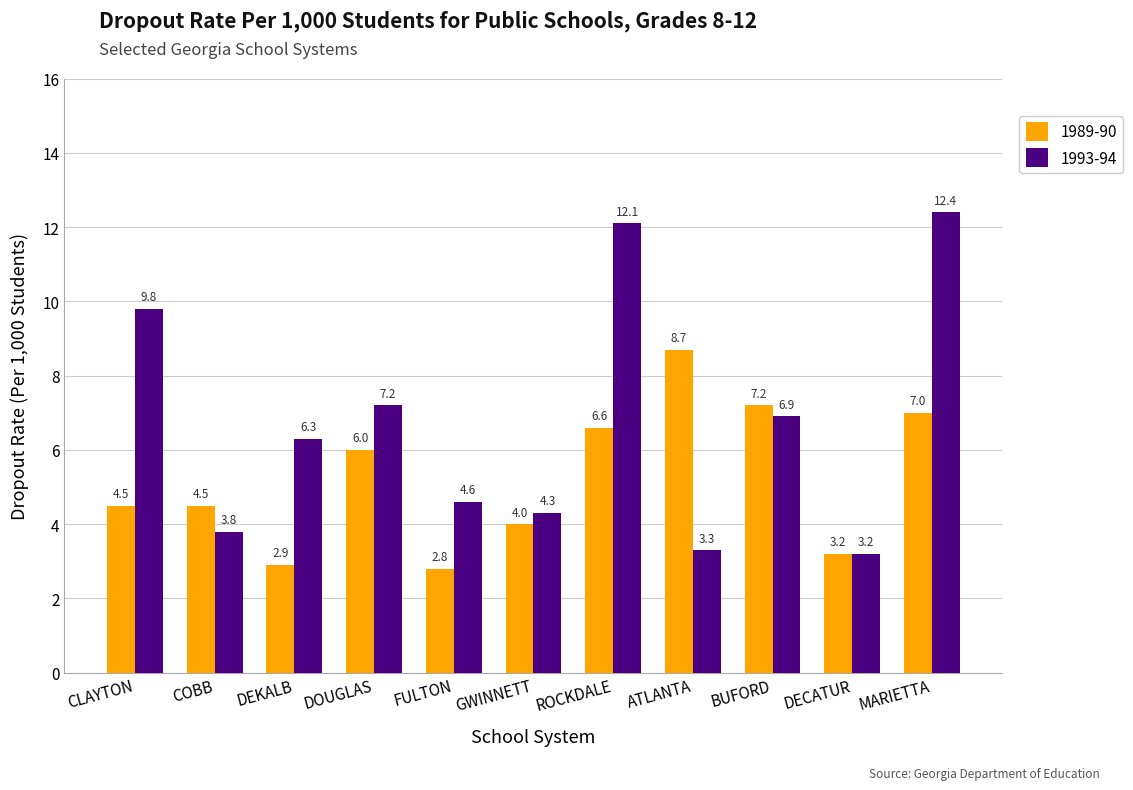

Reading left to right, extract all data points from this chart.

1989-90: CLAYTON=4.5	COBB=4.5	DEKALB=2.9	DOUGLAS=6.0	FULTON=2.8	GWINNETT=4.0	ROCKDALE=6.6	ATLANTA=8.7	BUFORD=7.2	DECATUR=3.2	MARIETTA=7.0
1993-94: CLAYTON=9.8	COBB=3.8	DEKALB=6.3	DOUGLAS=7.2	FULTON=4.6	GWINNETT=4.3	ROCKDALE=12.1	ATLANTA=3.3	BUFORD=6.9	DECATUR=3.2	MARIETTA=12.4